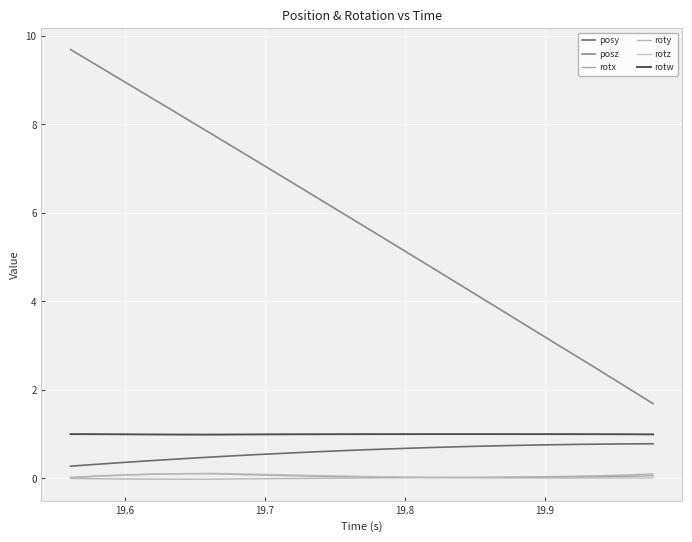

What is the average value of the posz series?

5.7